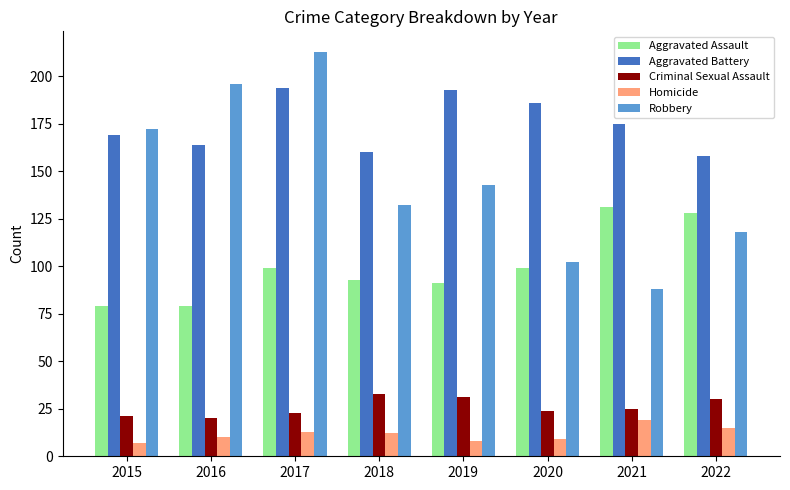

What is the maximum value shown in the chart?

213